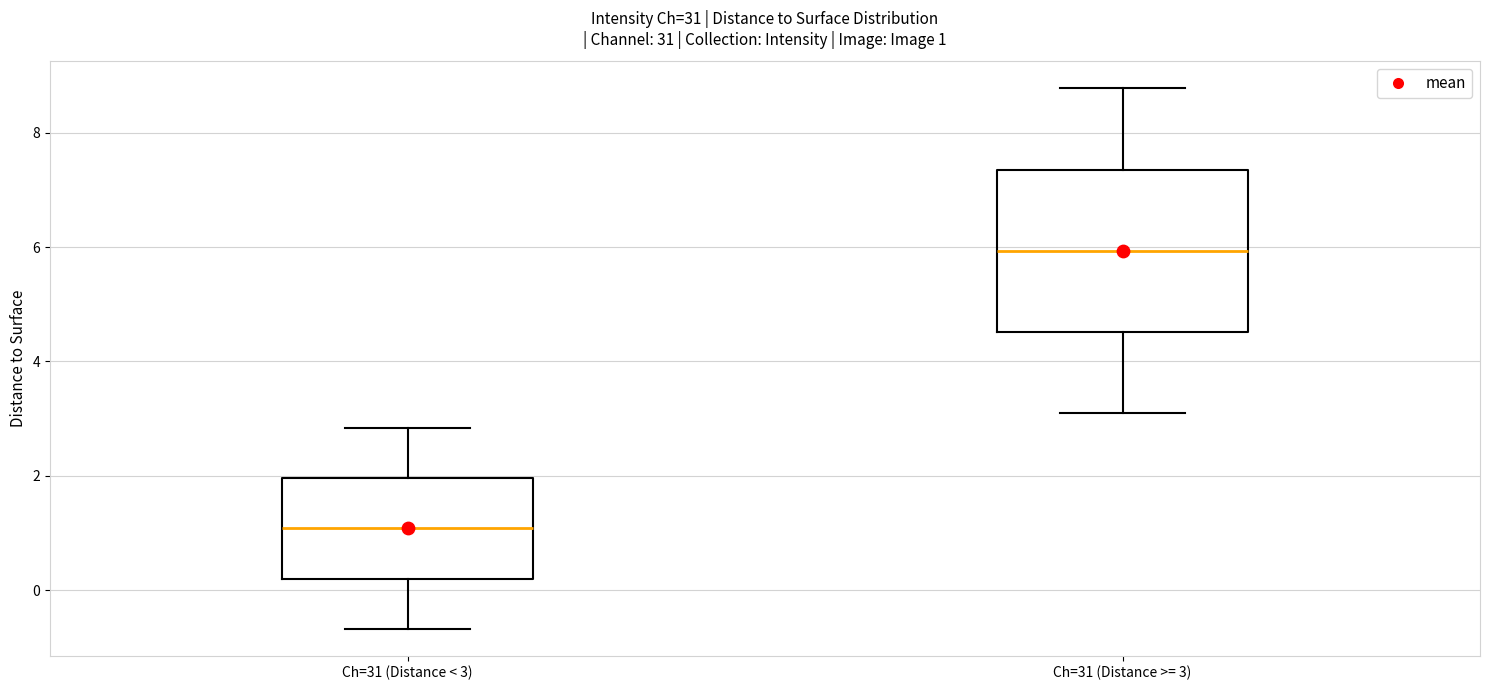

Which box has the highest median line?

Ch=31 (Distance >= 3)